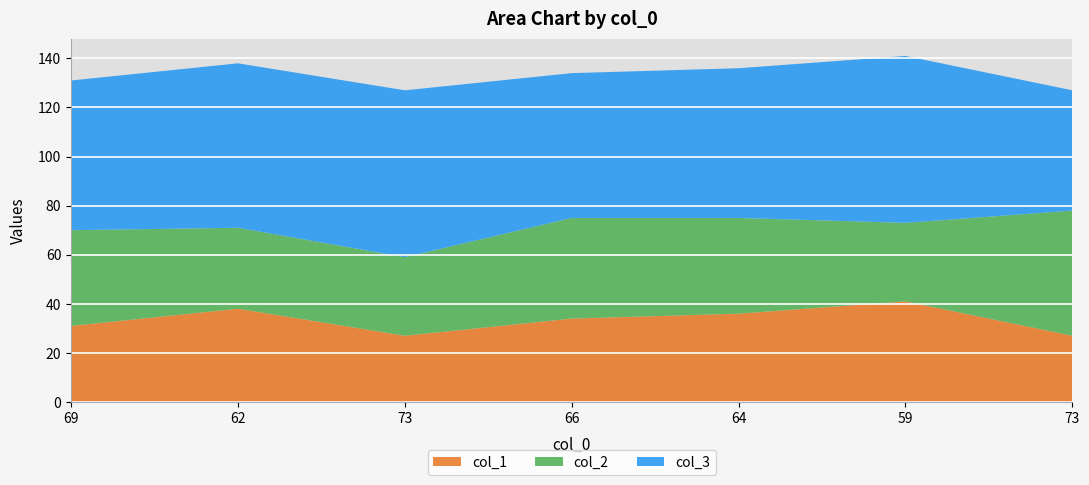

Reading right to left, what are all the values shown in this chart?

col_1: 73=27	59=41	64=36	66=34	73=27	62=38	69=31
col_2: 73=51	59=32	64=39	66=41	73=32	62=33	69=39
col_3: 73=49	59=68	64=61	66=59	73=68	62=67	69=61